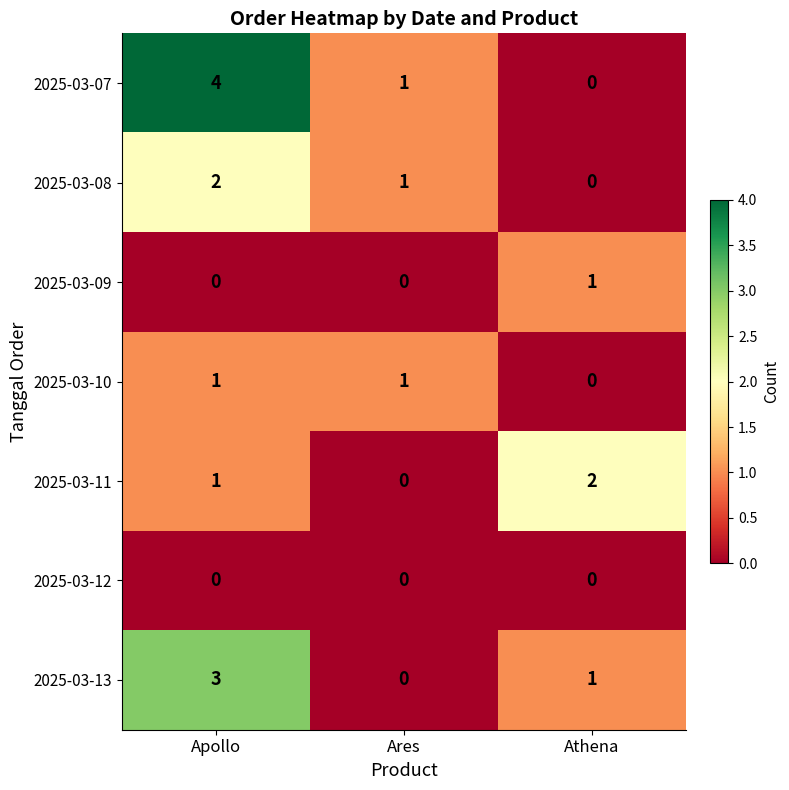

Count the number of data series in this chart.

7